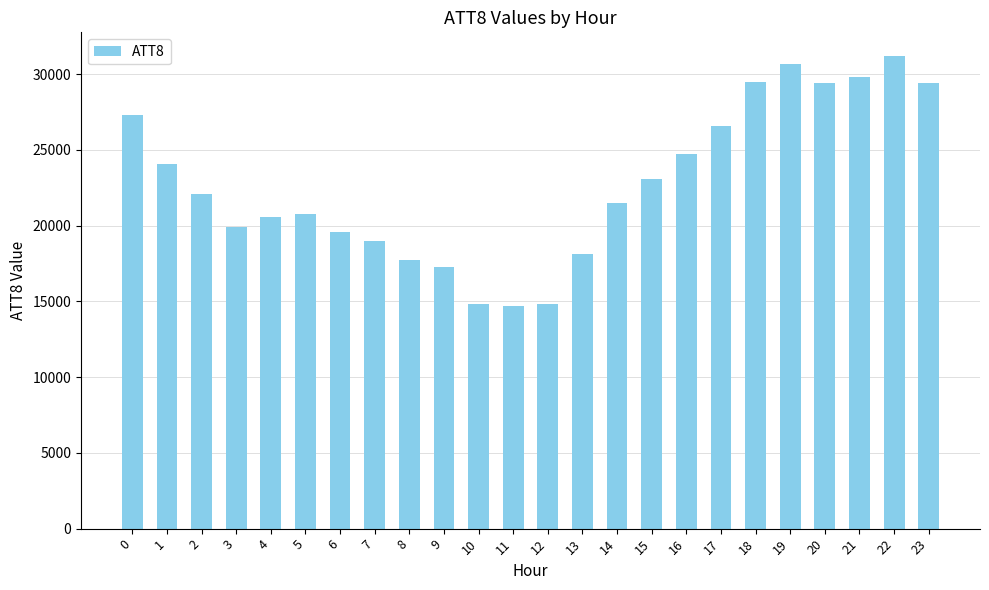

How many values are below 22100?

12